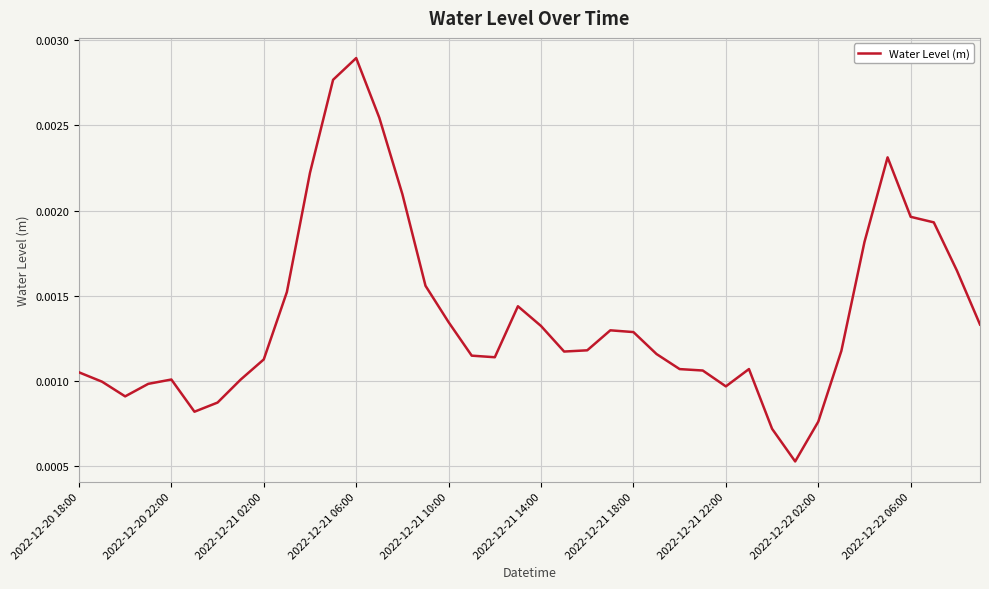

Does the chart display data point markers on the line(s)?

No